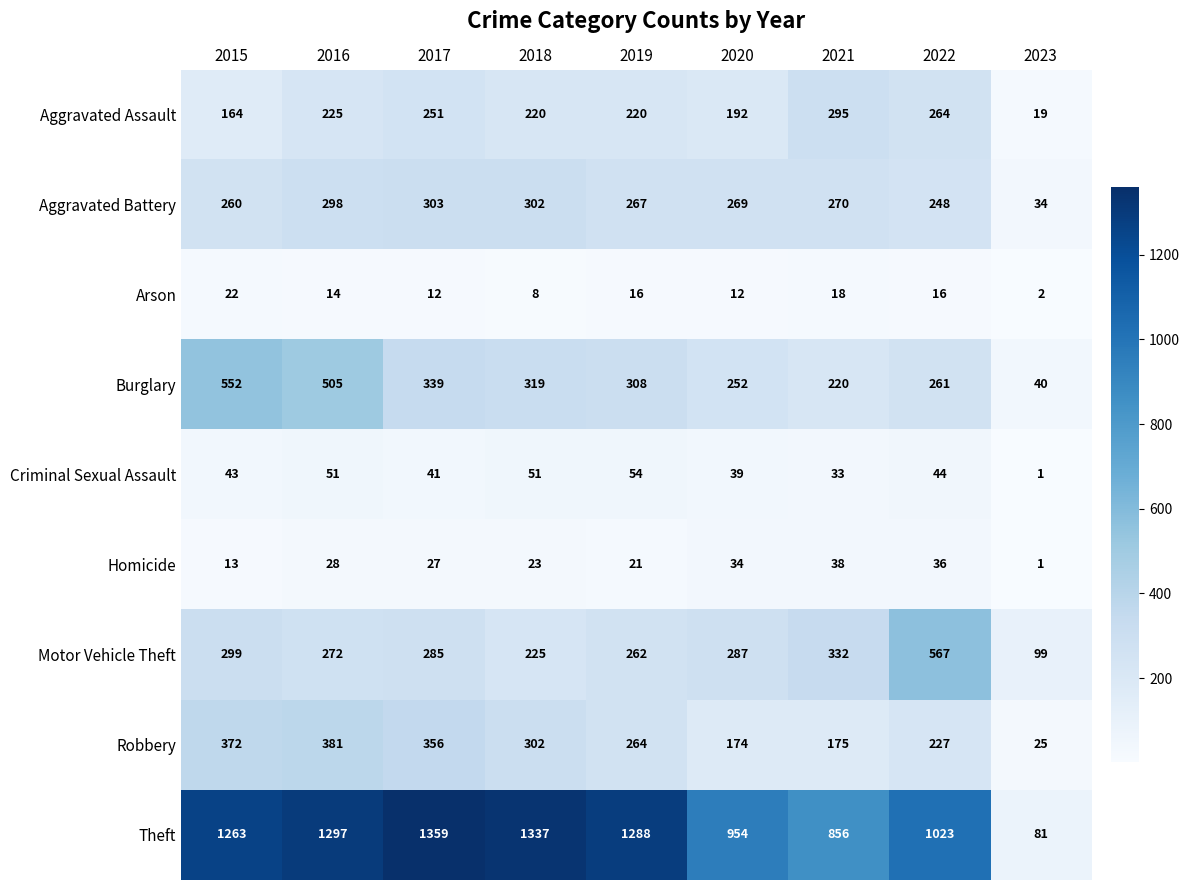

How many distinct data groups are displayed?

9